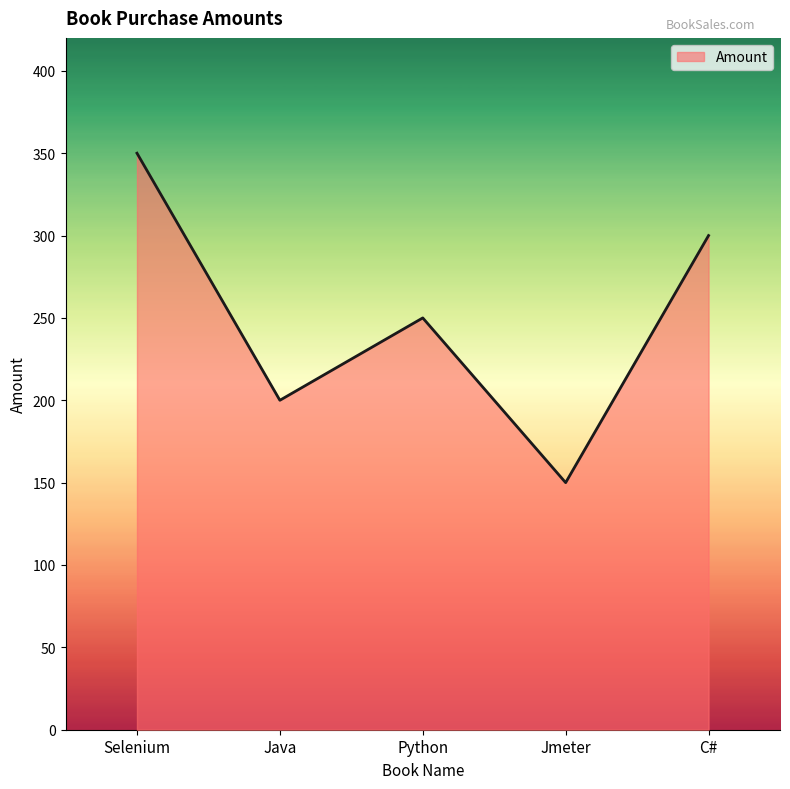

What position from the right is Python?

3